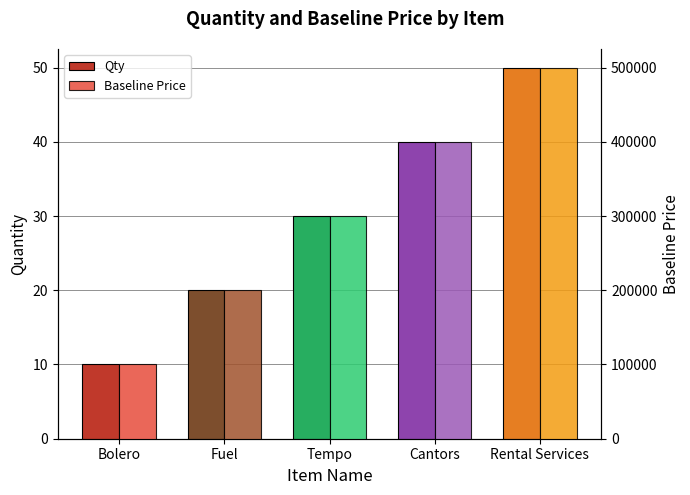

How many groups of bars are there?

5